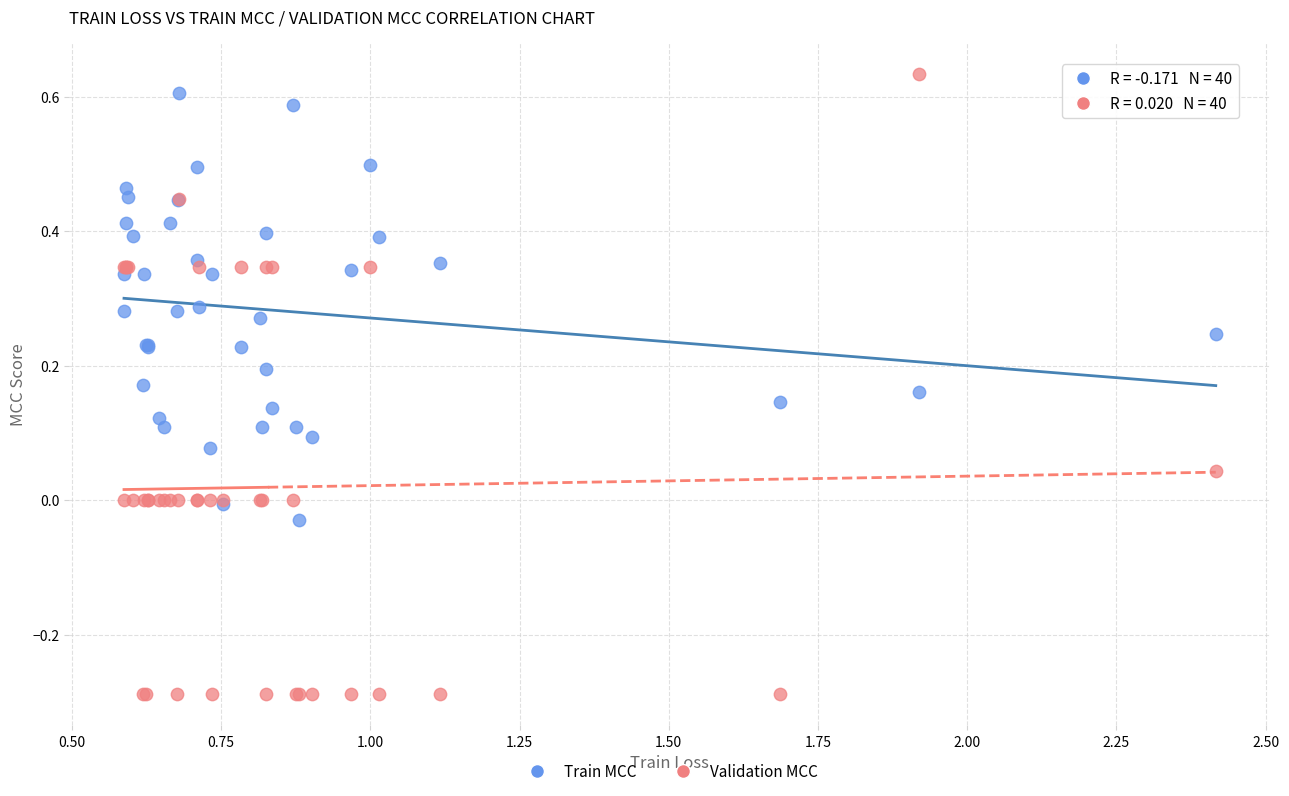

Which series has the largest Y range (max minus min)?

Validation MCC